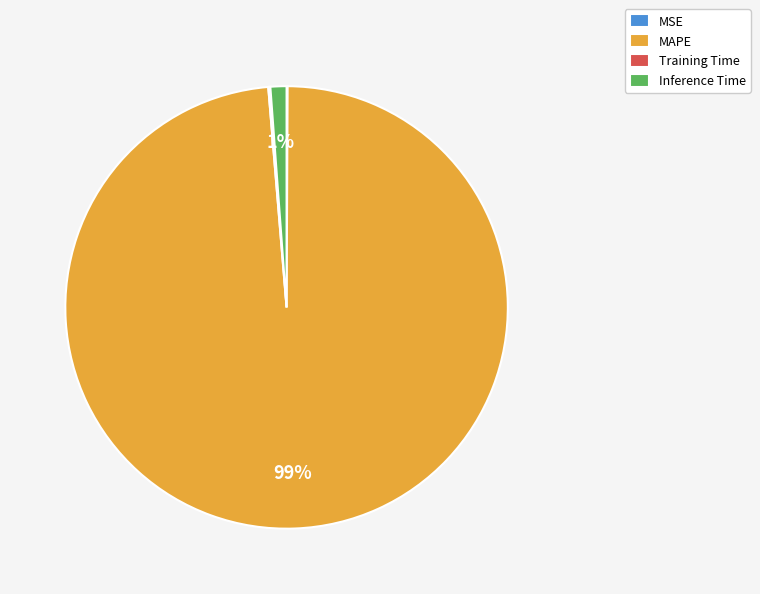

Which category has the biggest portion of the pie?

MAPE